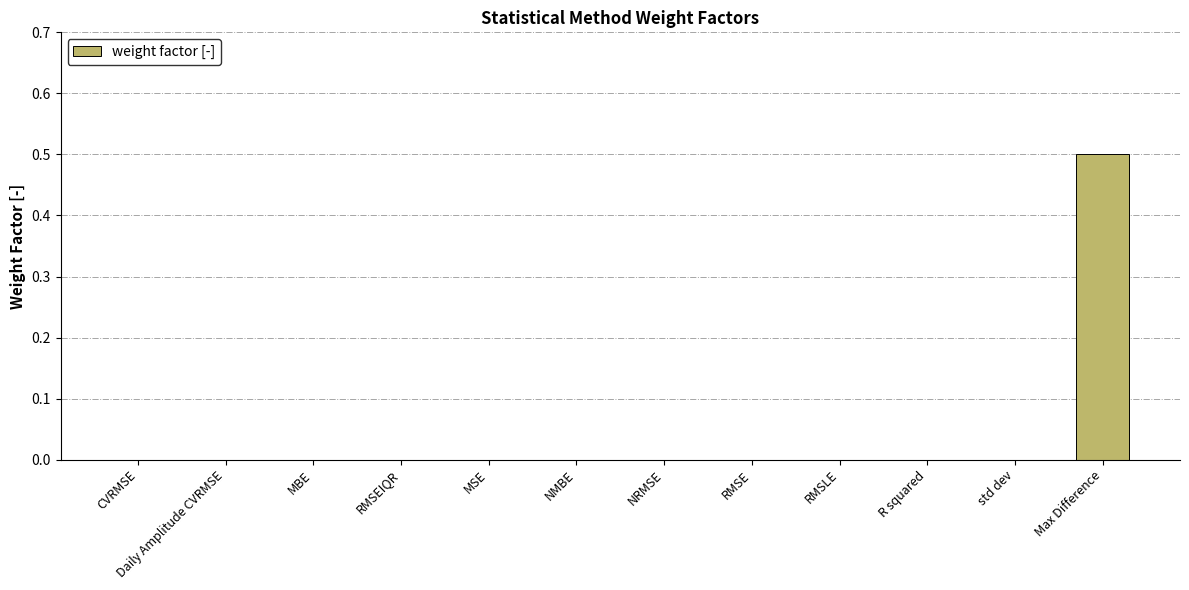

What is the greatest value displayed?

0.5